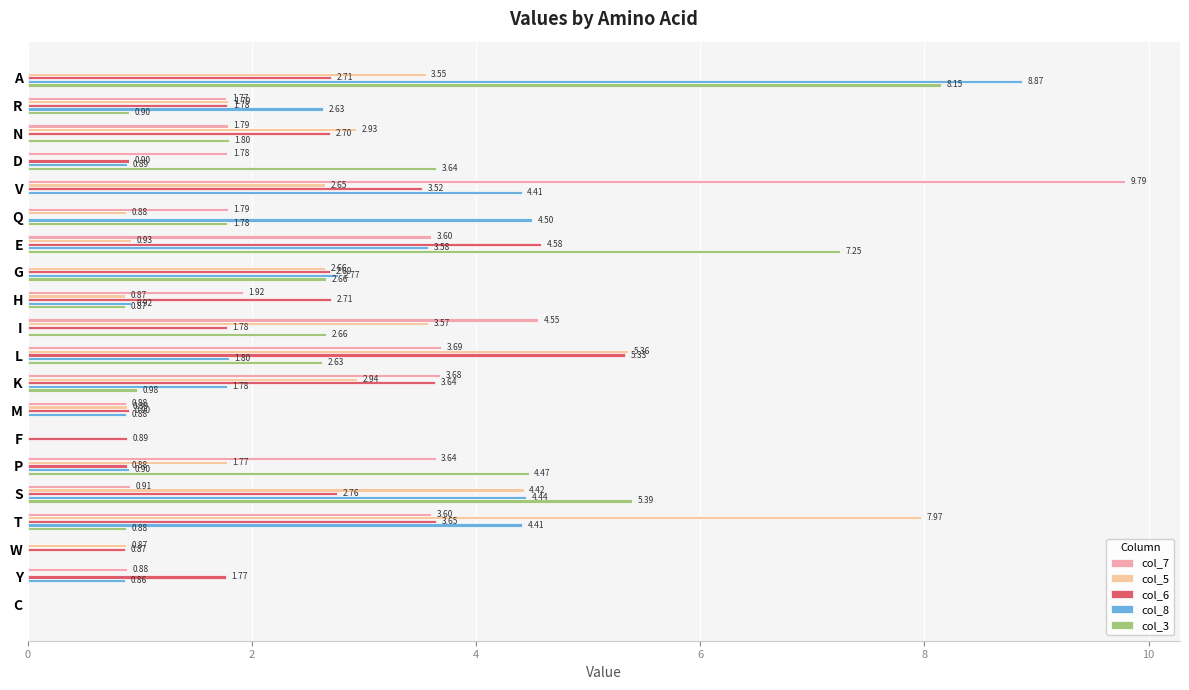

Count the number of data series in this chart.

5